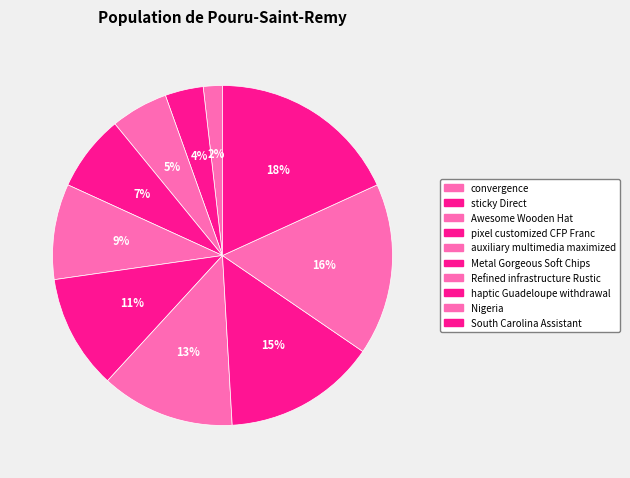

Count the number of slices in the pie.

10